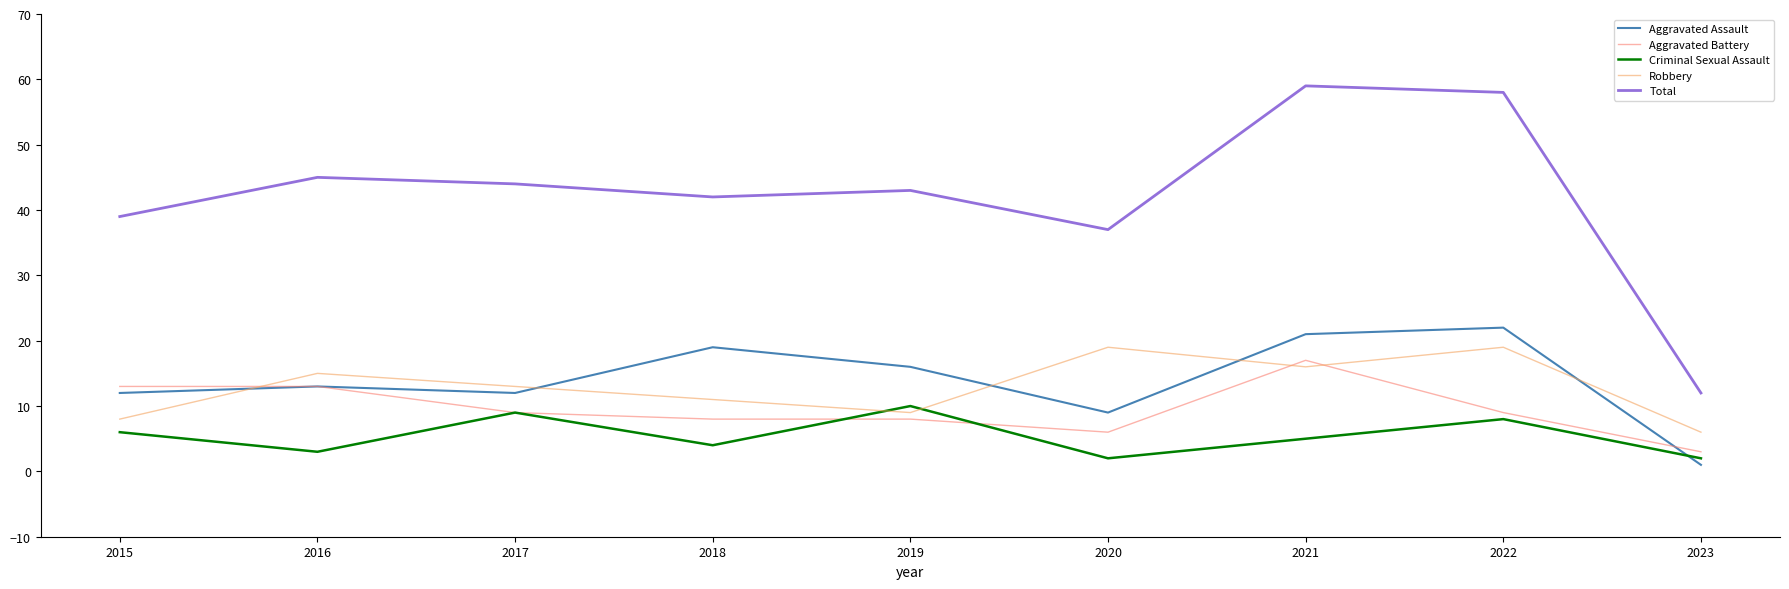

What is the sum of the Total values at 2017 and 2022?

102